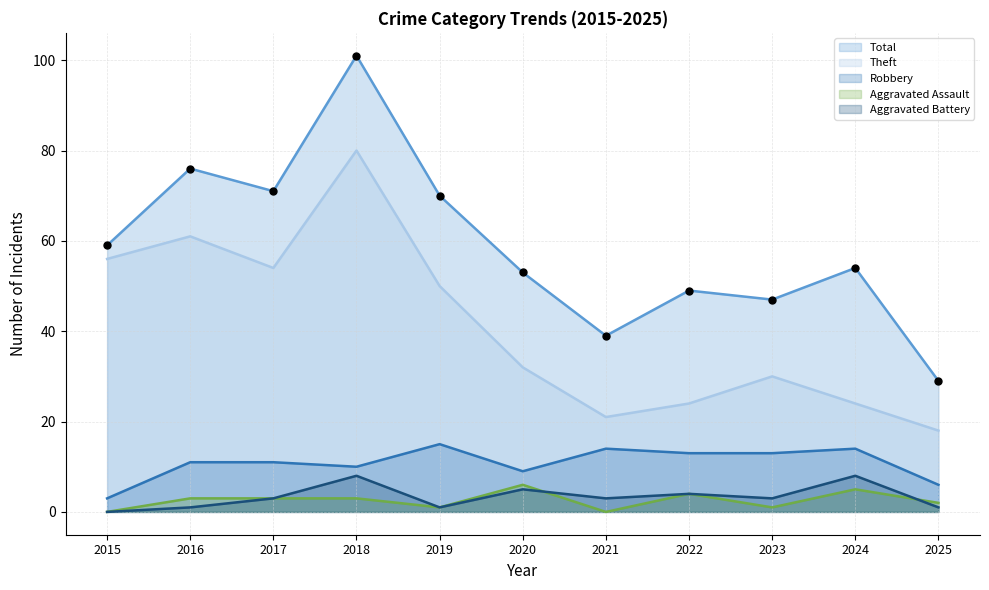

What is the total value across all series at 2020?

105